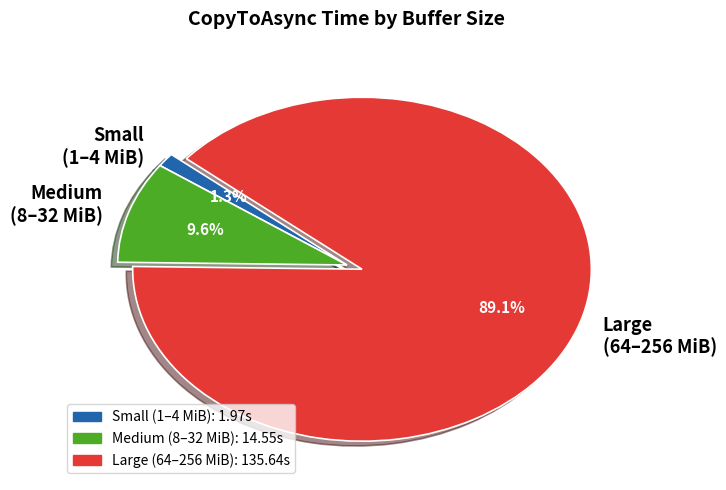

Is Large (64–256 MiB) the majority of the pie?

Yes